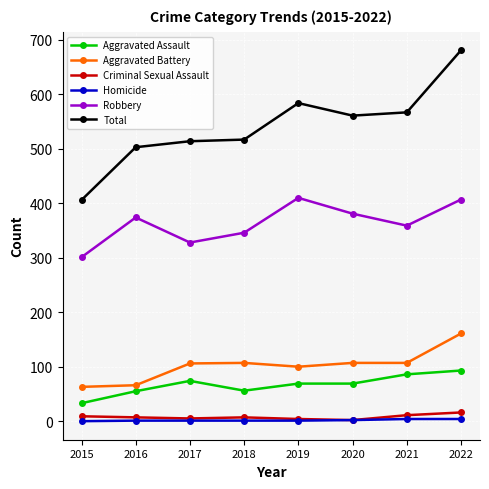

What is the greatest value displayed?

681